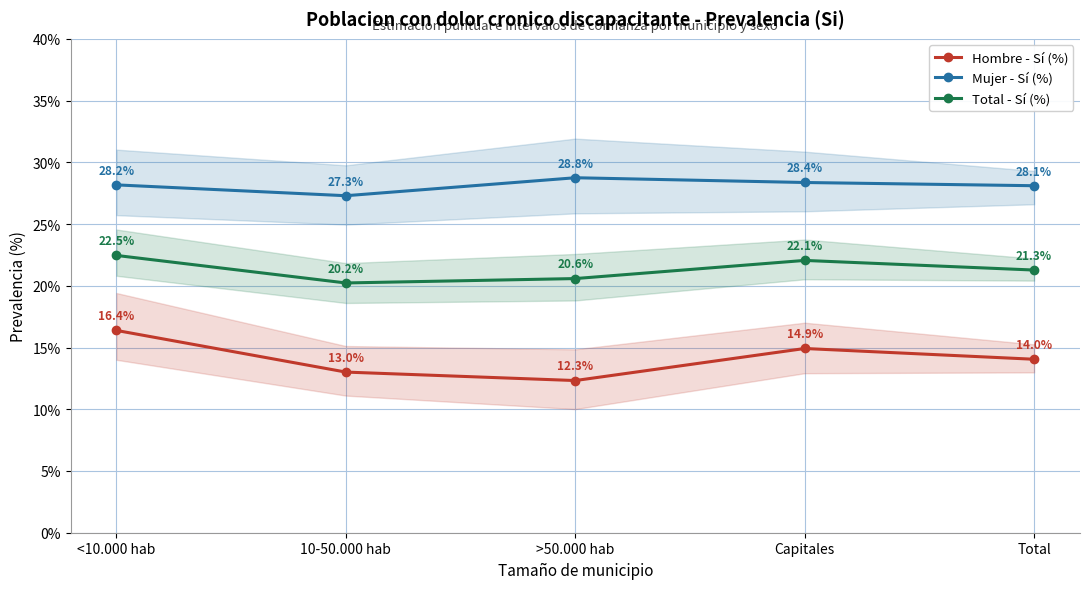

What position from the left is Total?

5